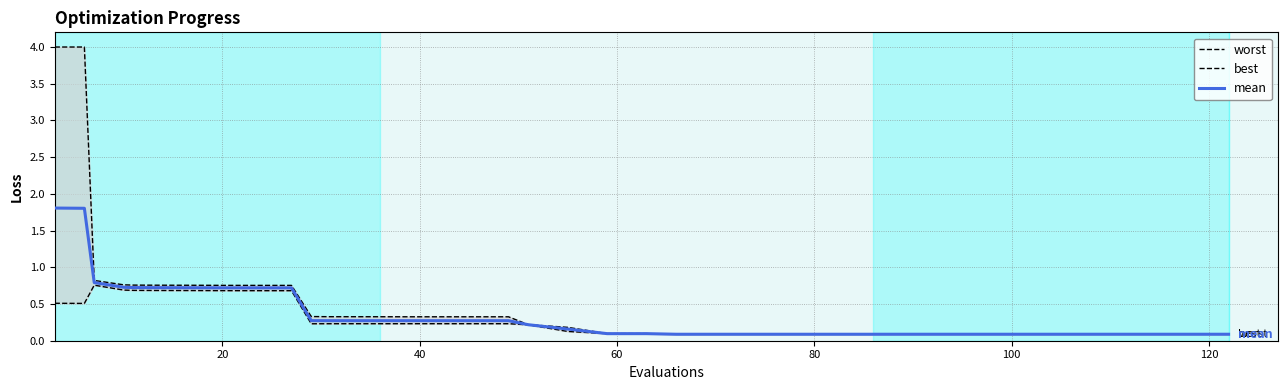

What is the sum of all mean values?

15.2